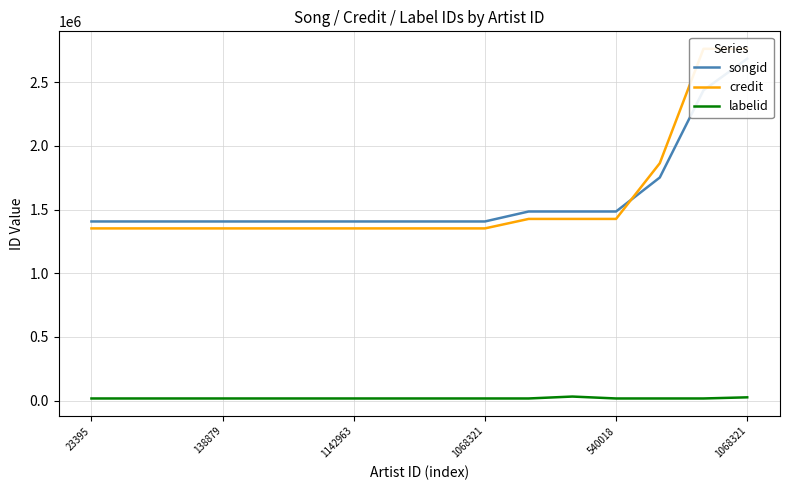

Reading left to right, extract all data points from this chart.

songid: 1406179	1406179	1406179	1406179	1406179	1406179	1406179	1406179	1406179	1406179	1484347	1484347	1484347	1750953	2435318	2683028
credit: 1351805	1351805	1351805	1351805	1351805	1351805	1351805	1351805	1351805	1351805	1426165	1426165	1426165	1862978	2760432	2760432
labelid: 17838	17838	17838	17838	17838	17838	17838	17838	17838	17838	17838	32882	17838	17838	17838	26807